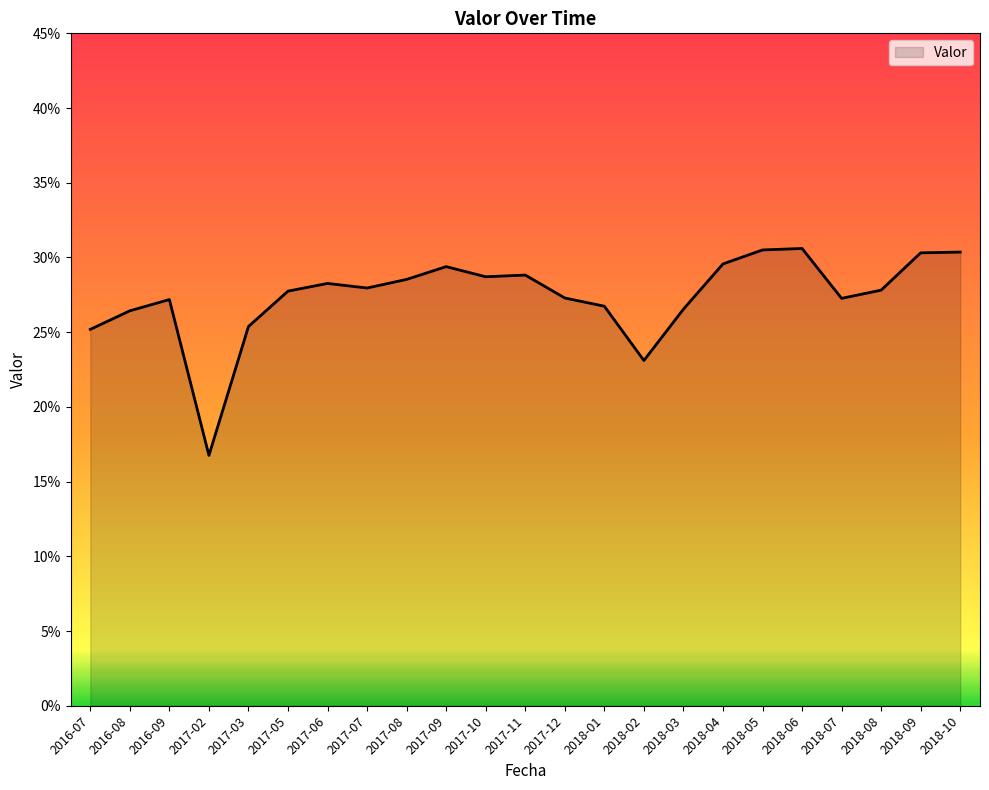

Does the chart display data point markers on the line(s)?

No